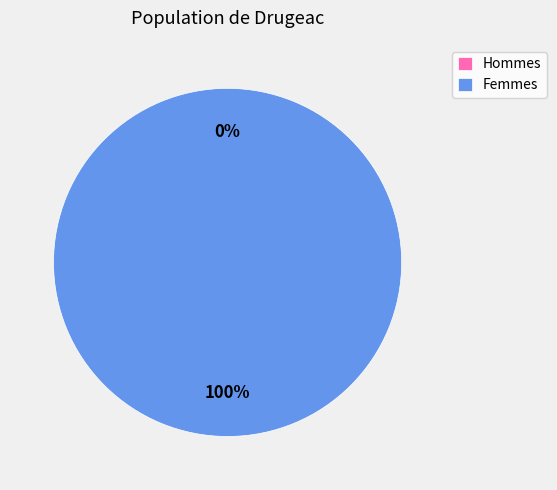

Is there any slice that represents more than half of the pie?

Yes